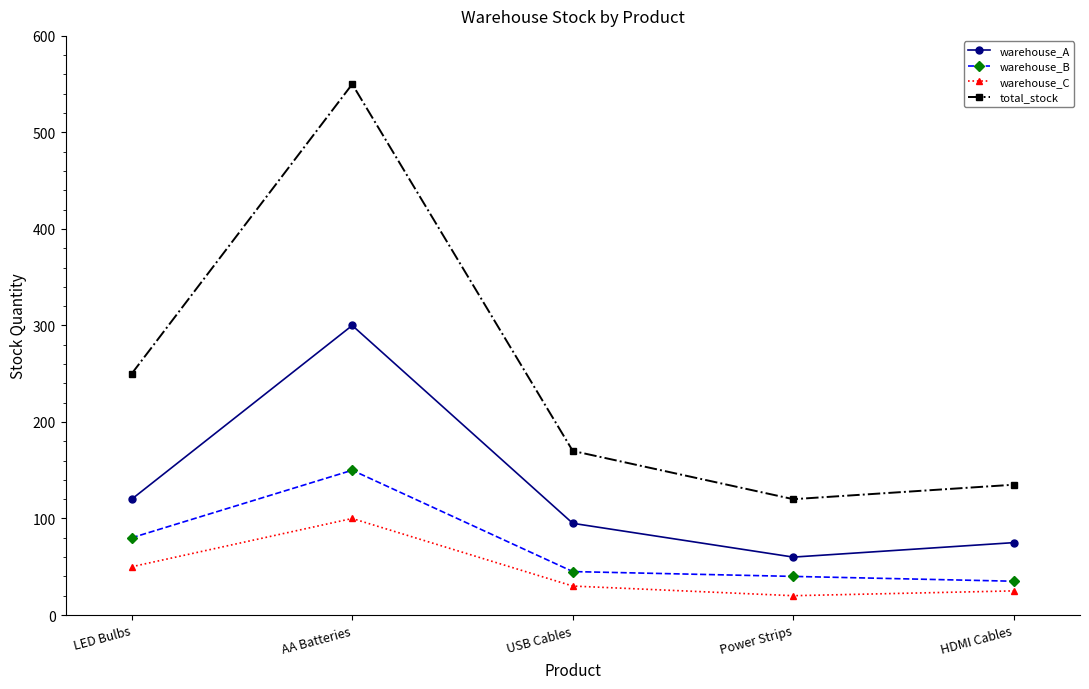

At which label does warehouse_B reach its peak?

AA Batteries